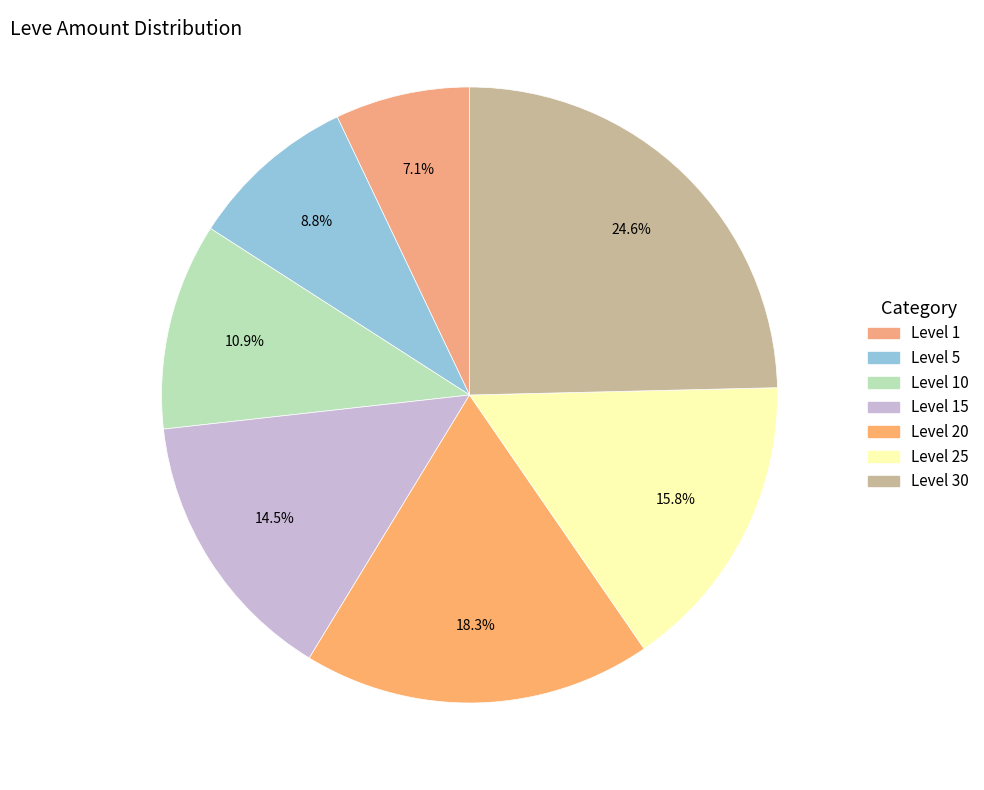

Count the number of slices in the pie.

7